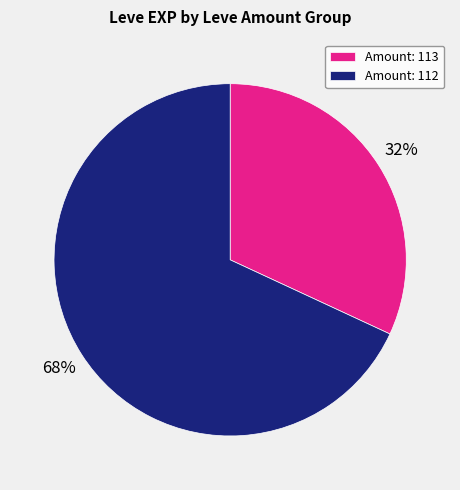

Count the number of slices in the pie.

2